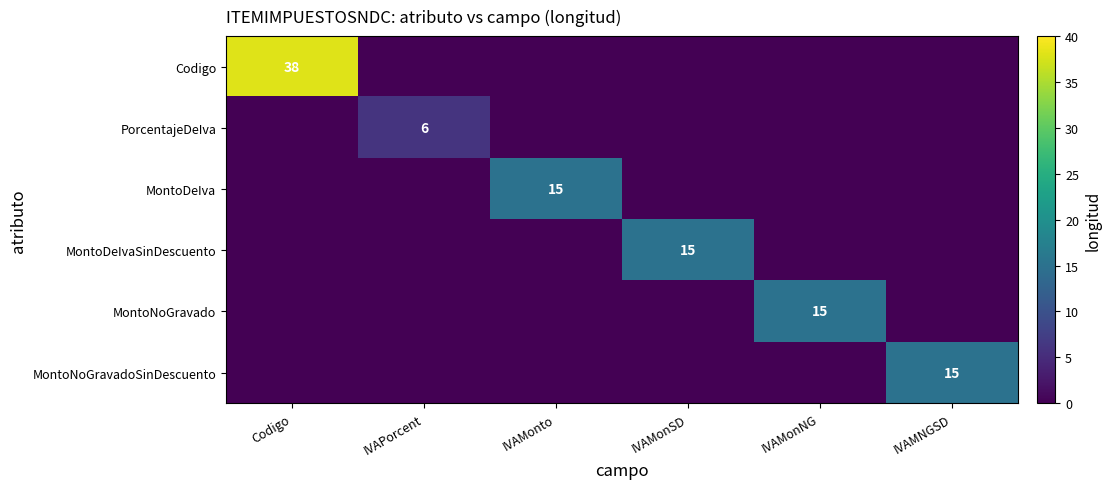

What is the difference between the maximum and second lowest values in the Codigo series?

38